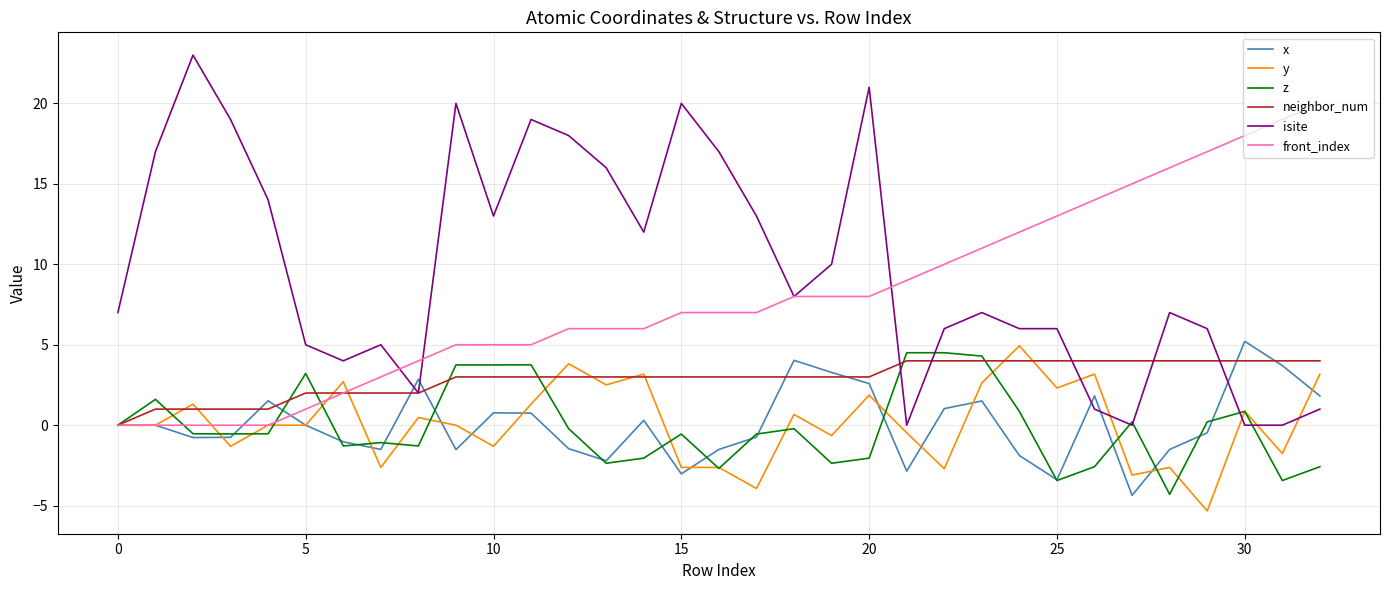

Which series has the widest spread of values?

isite